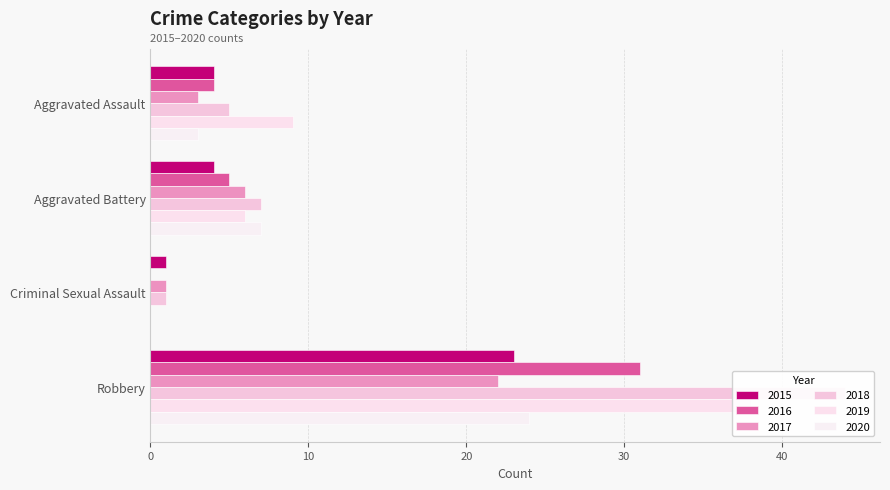

What is the greatest value displayed?

44